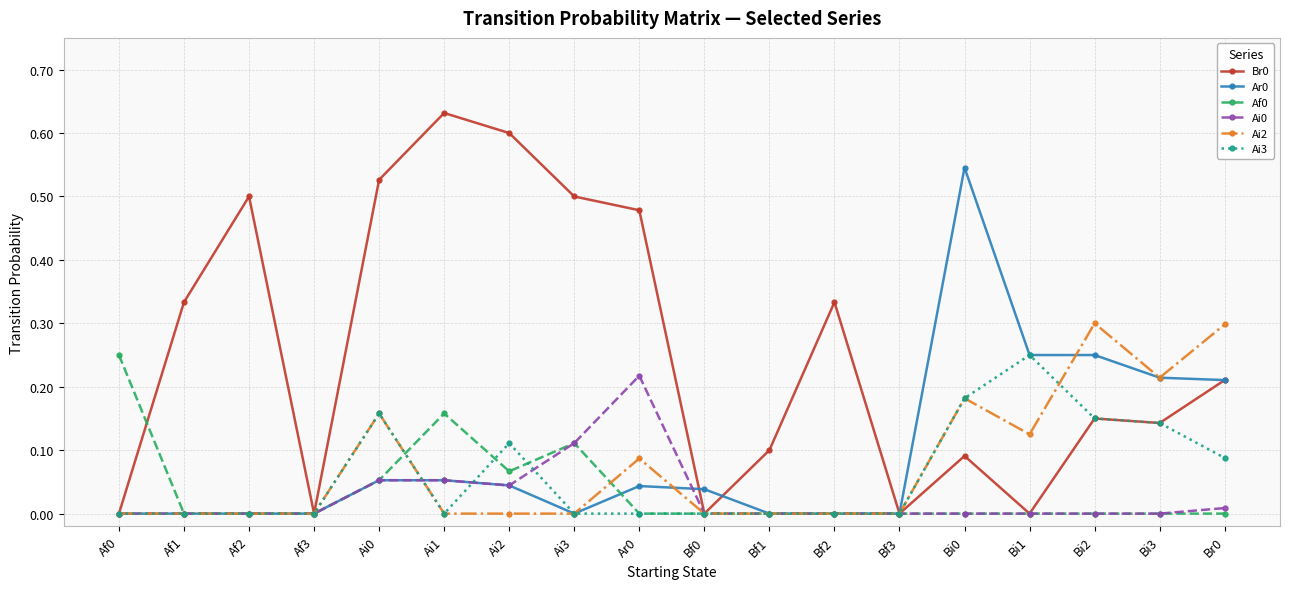

True or false: Ai0 has a value of 0.3 at Ar0.

False